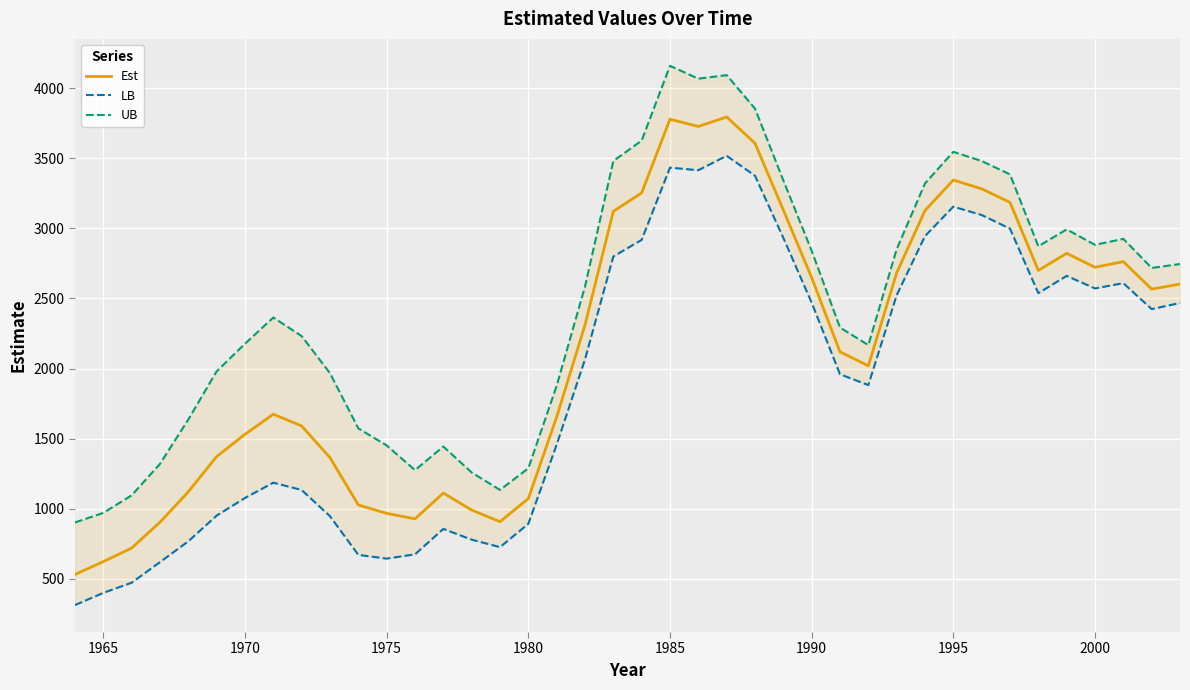

How many interior local valleys does the UB series have?

7